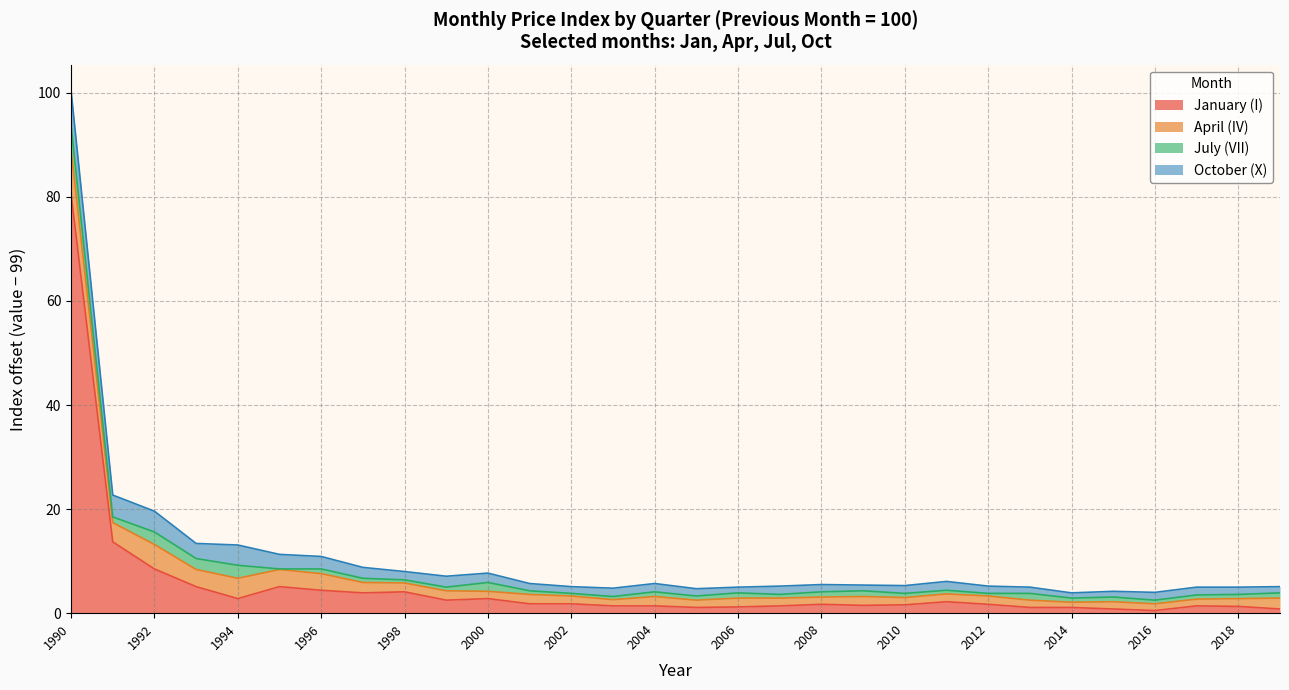

What are all the series names shown in the legend?

January (I), April (IV), July (VII), October (X)